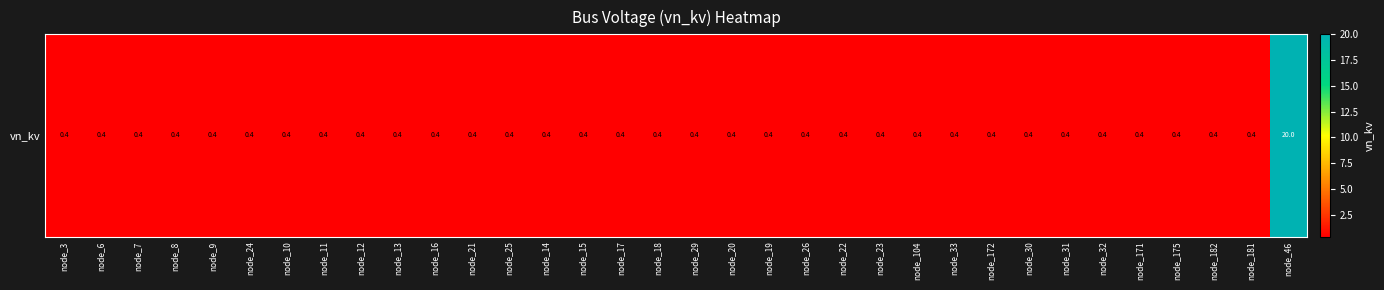

Is it true that the value at node_175 is 0.6?

False